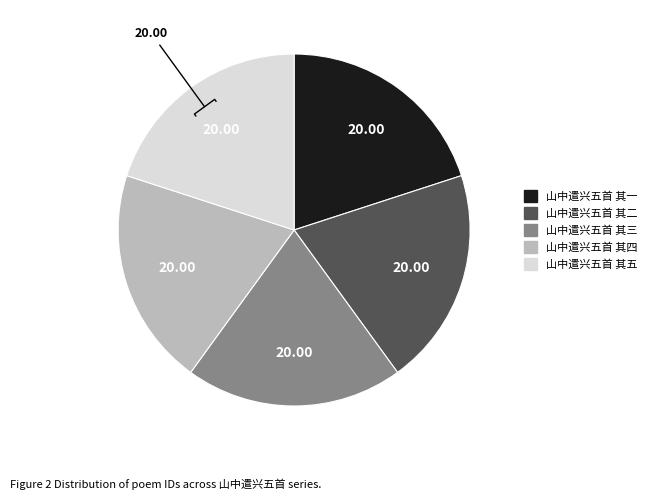

Do 山中遣兴五首 其四 and 山中遣兴五首 其三 together represent more than half of the pie?

No